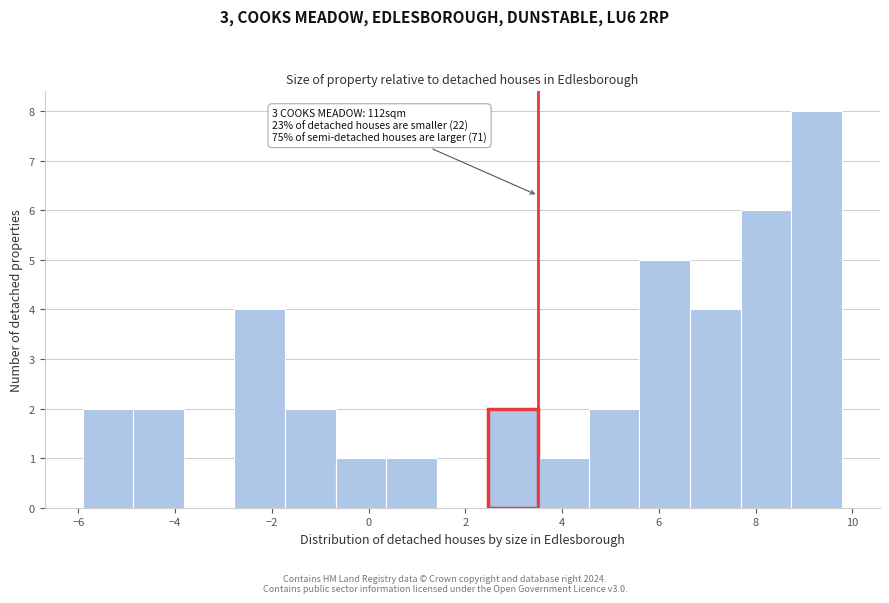

Which range on the x-axis has the tallest bar?

8.8 to 9.8